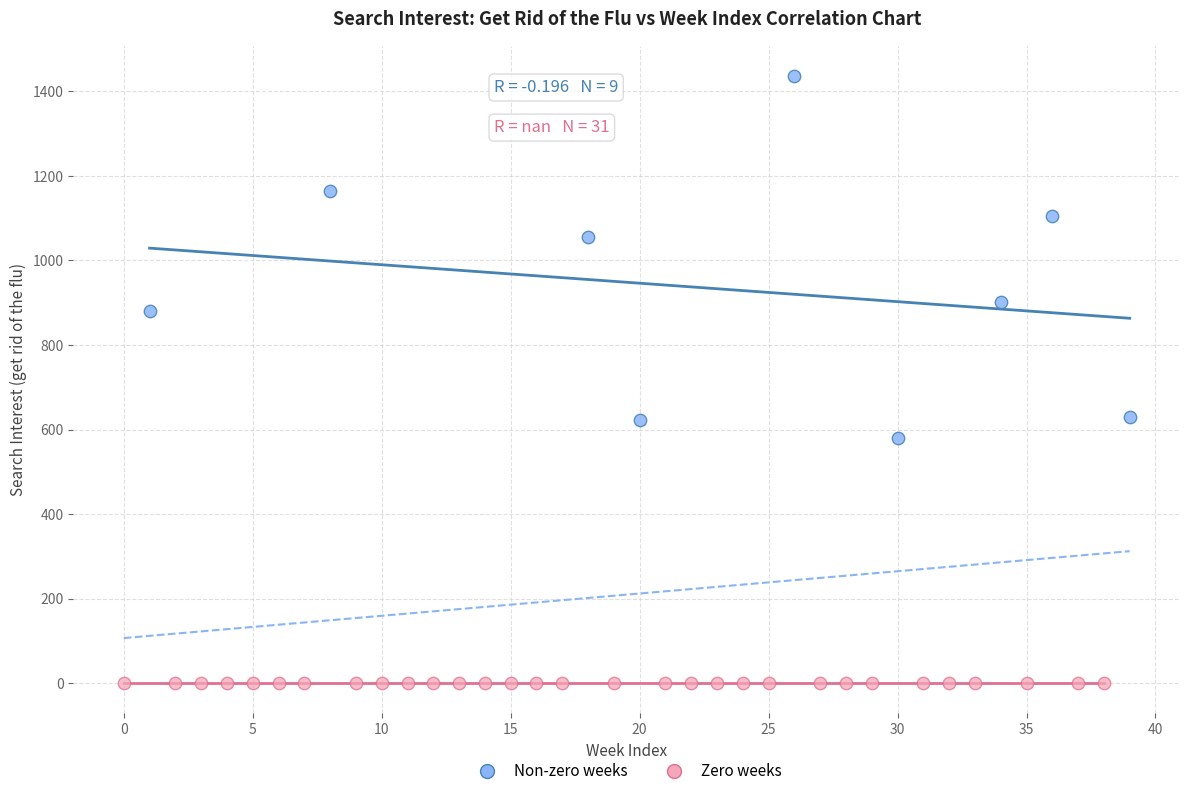

Which series contains the highest Y value?

Non-zero weeks